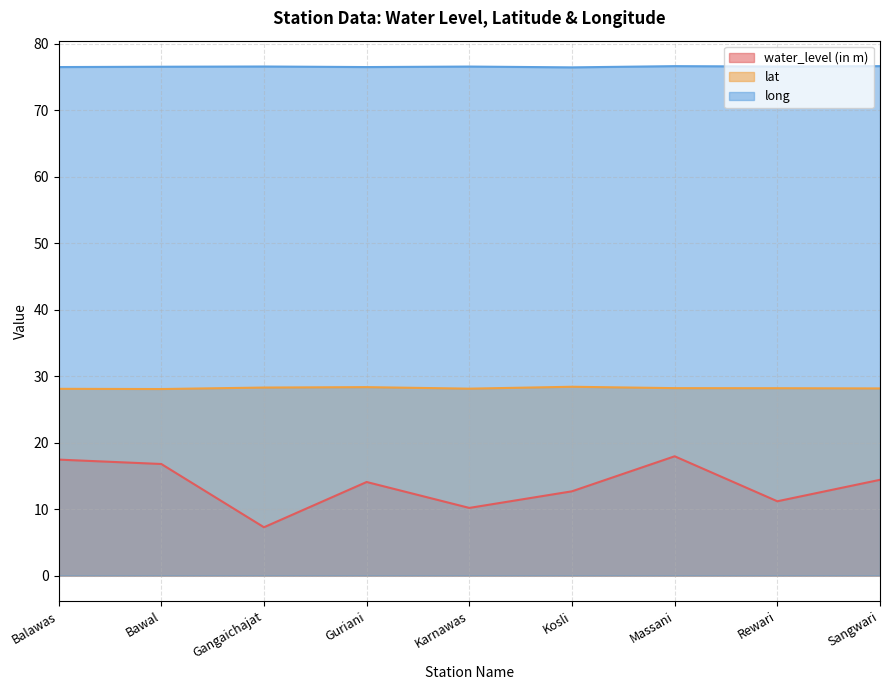

Is it true that water_level (in m) equals 2.3 at Gangaichajat?

False